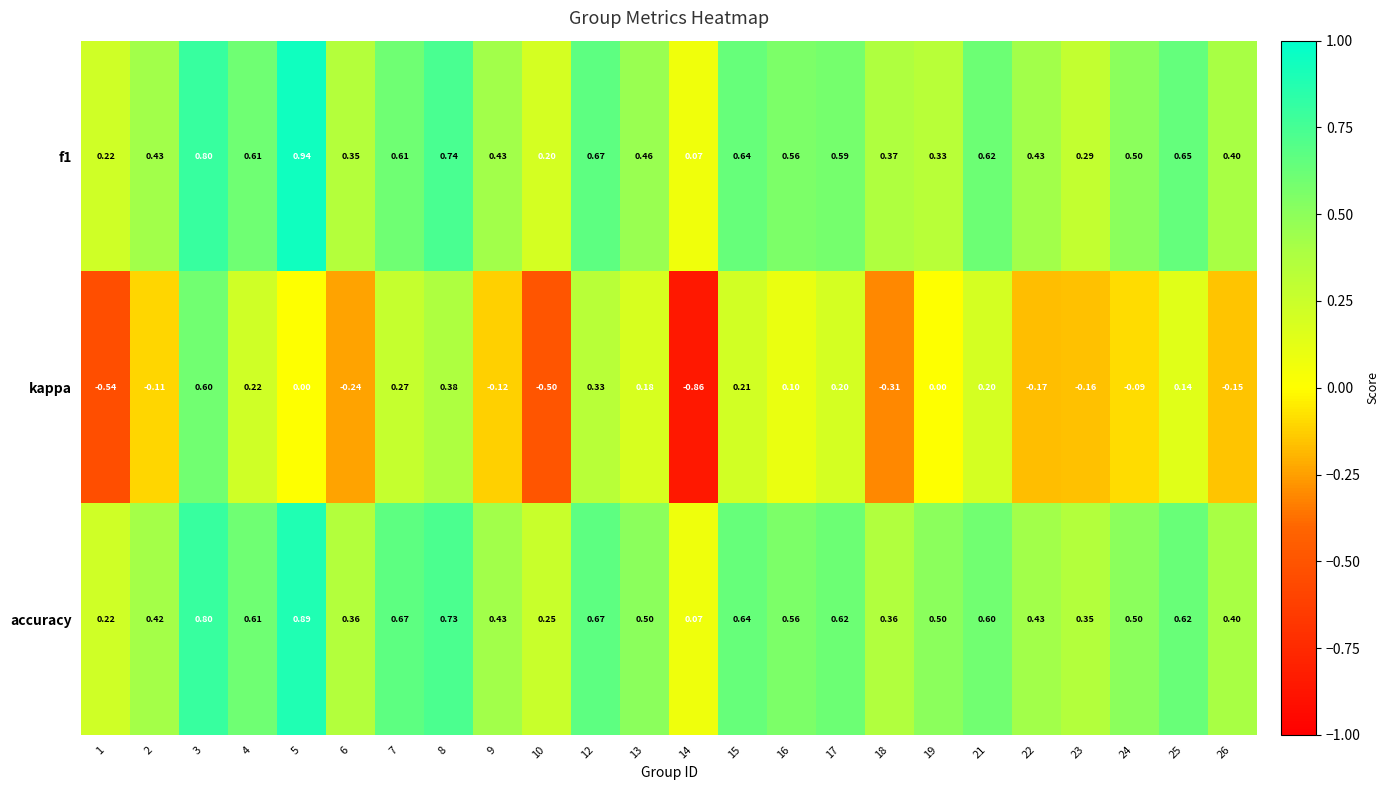

Between 24 and 25, which series saw the biggest shift?

kappa